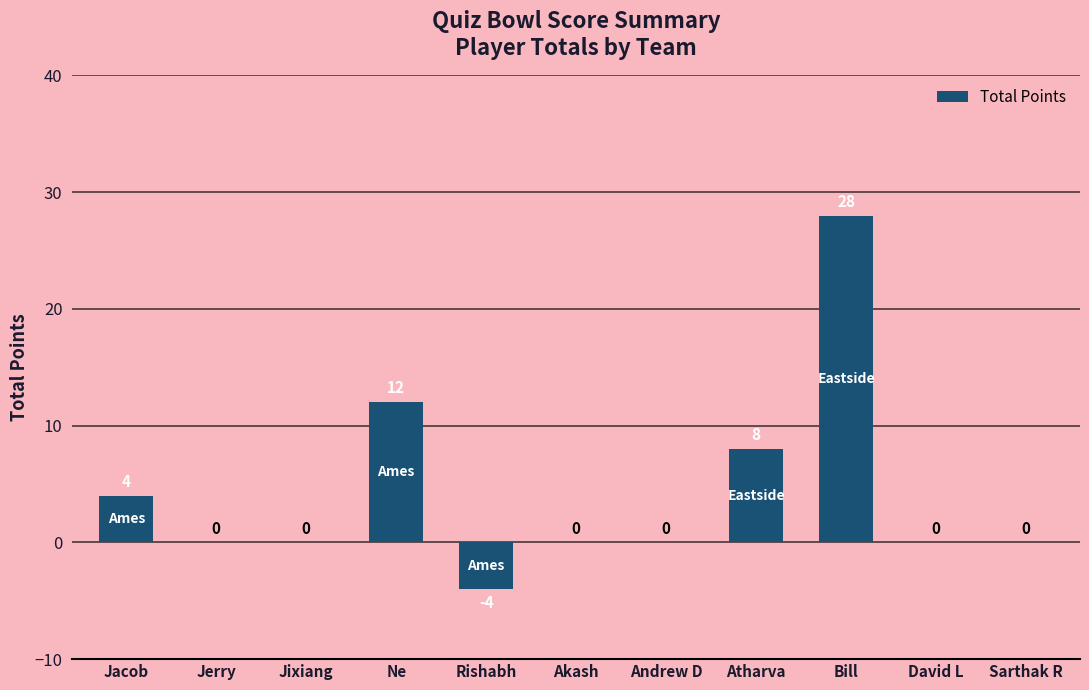

The value at Atharva is 8. True or false?

True